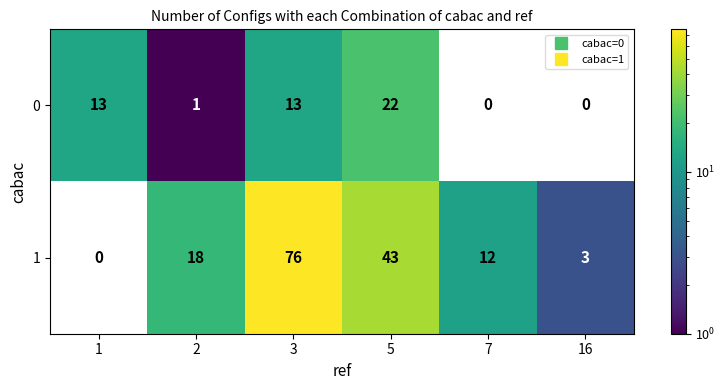

Reading left to right, extract all data points from this chart.

0: 13	1	13	22	0	0
1: 0	18	76	43	12	3